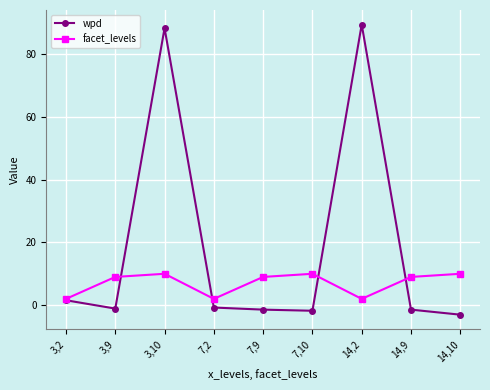

True or false: facet_levels and wpd intersect in this chart.

True